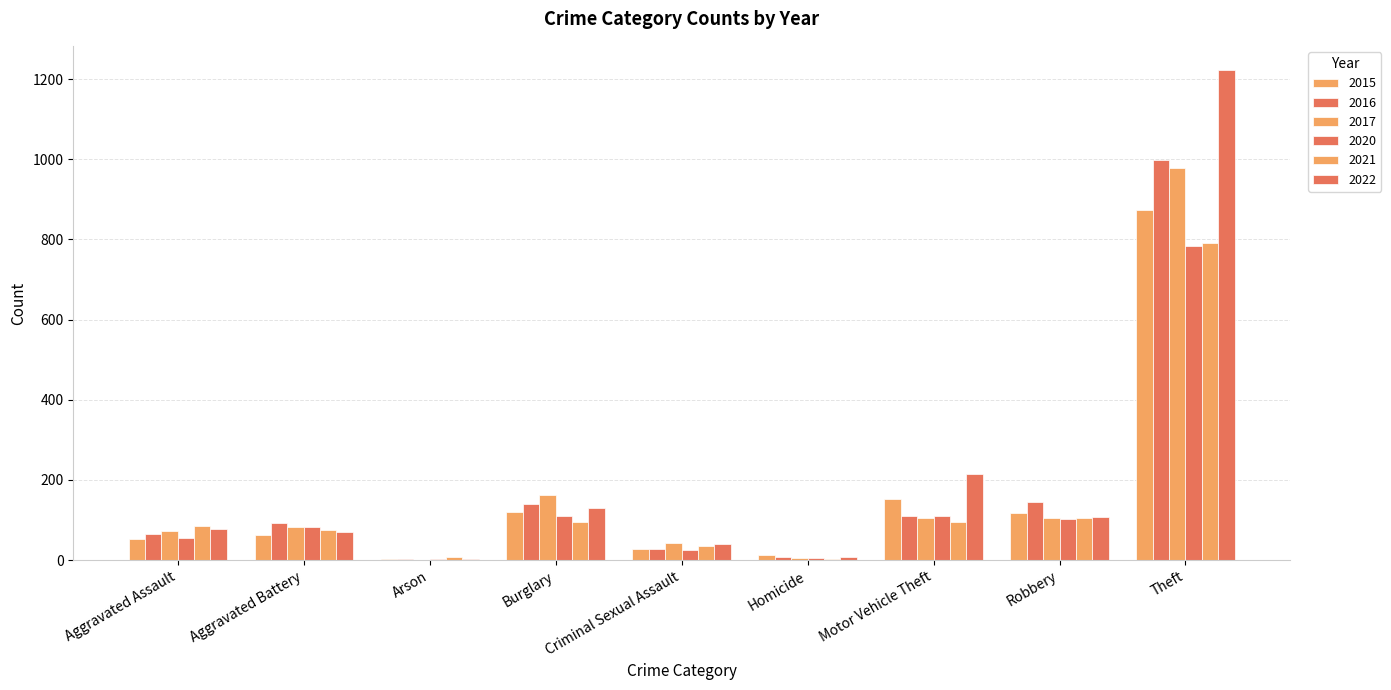

What is the spread (max minus min) of values at Arson?

7